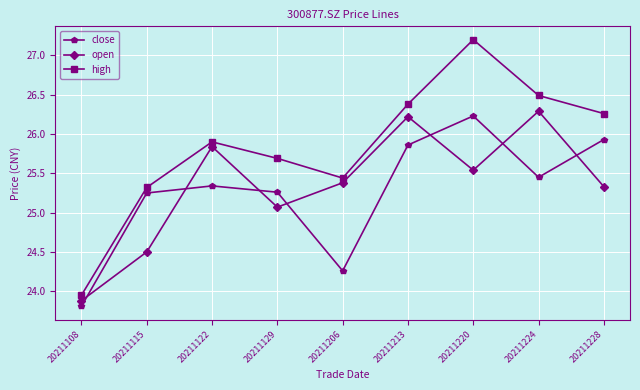

Which series has the widest spread of values?

high